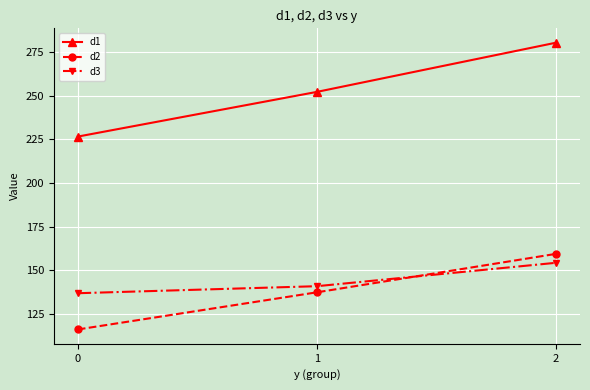

List the labels in order of d2 value, smallest first.

0, 1, 2